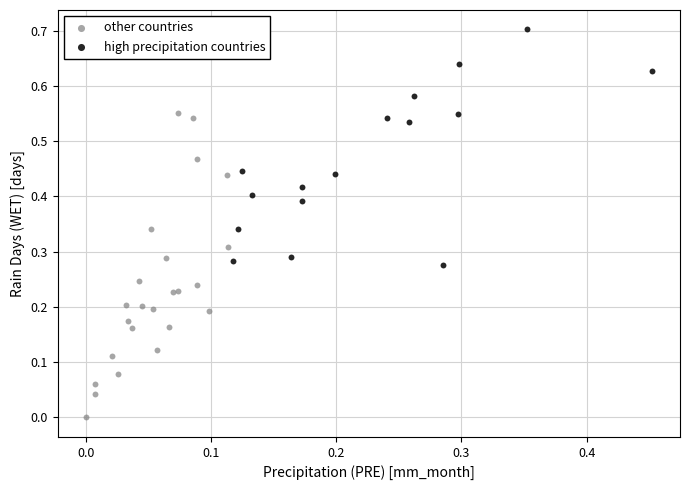

Which series contains the highest Y value?

high precipitation countries